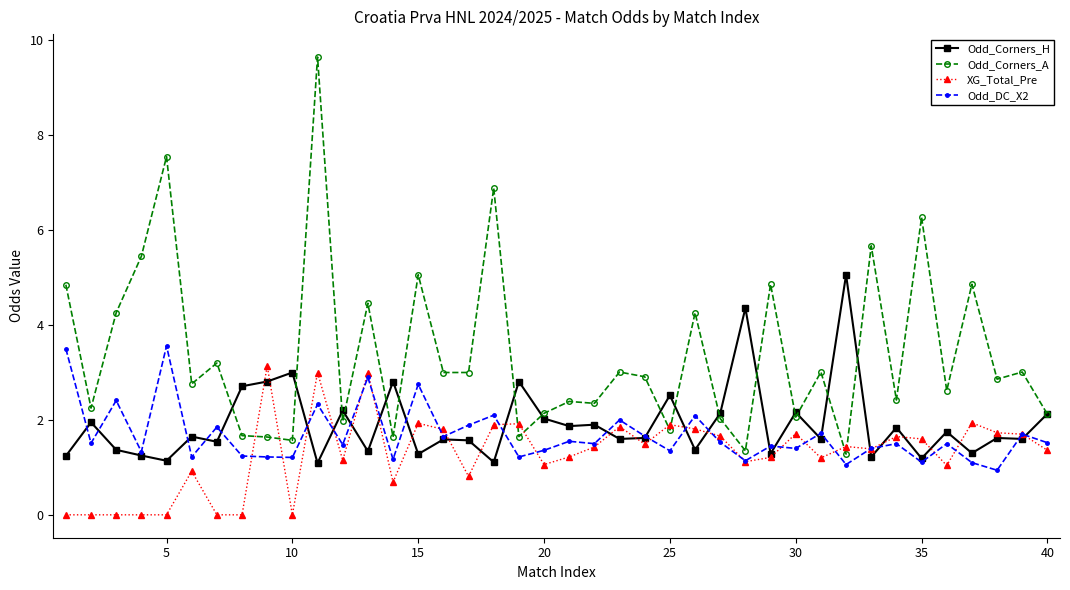

List the series in order of their peak value, lowest first.

XG_Total_Pre, Odd_DC_X2, Odd_Corners_H, Odd_Corners_A